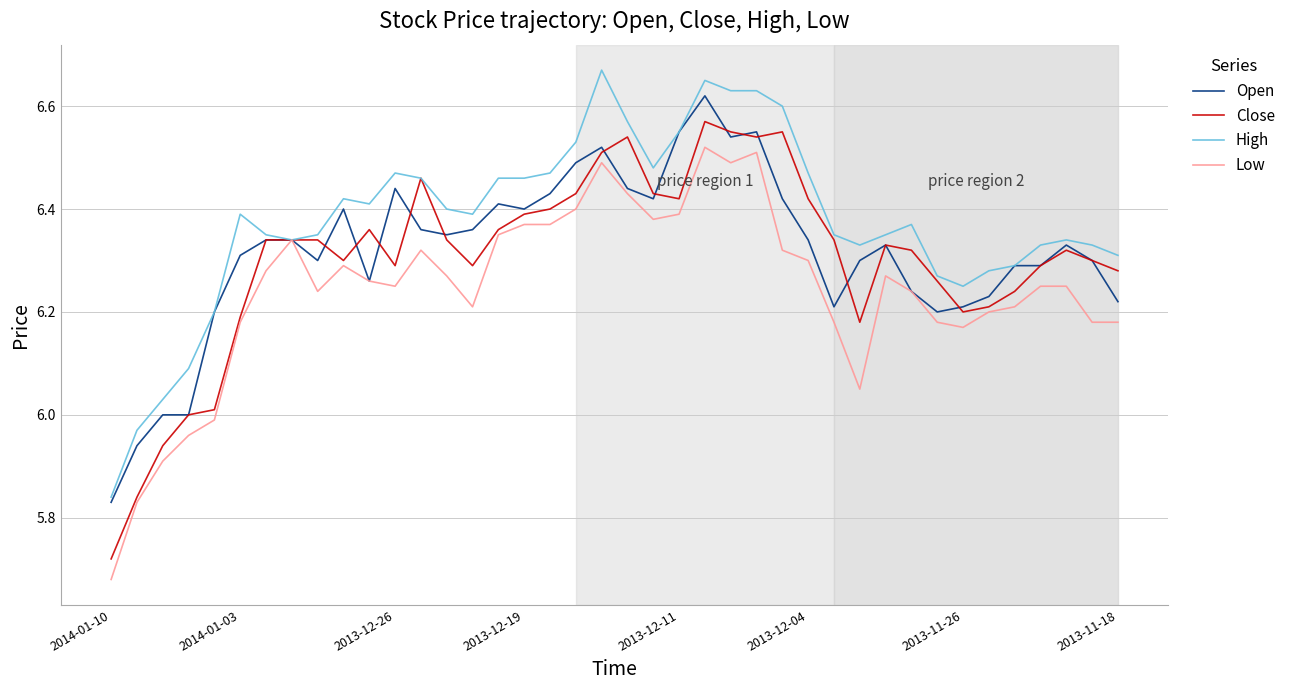

True or false: Close has more than 2 interior local peaks.

True